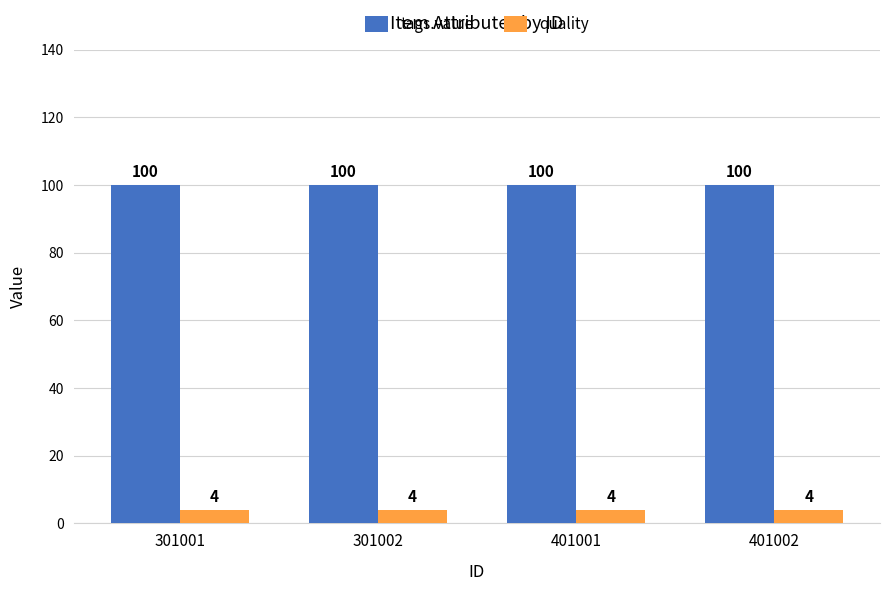

Reading left to right, transcribe all the data shown in this chart.

tags.value: 100	100	100	100
quality: 4	4	4	4